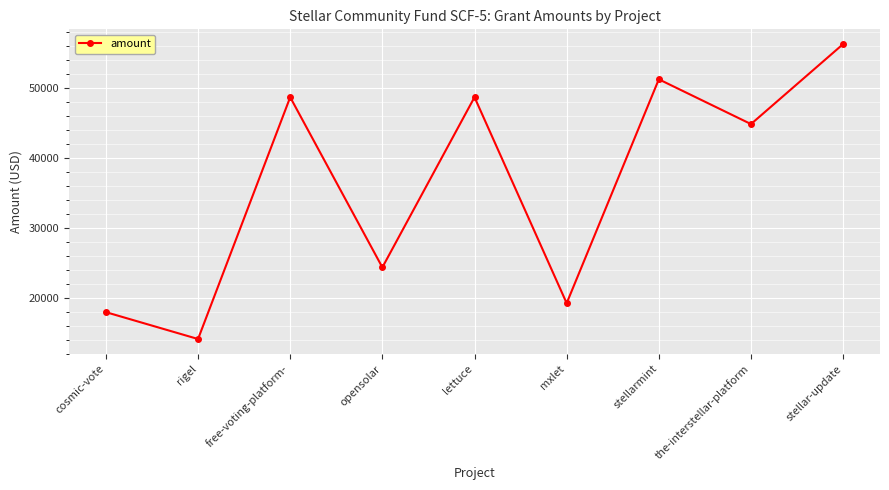

What is the label of the 1st point from the right?

stellar-update